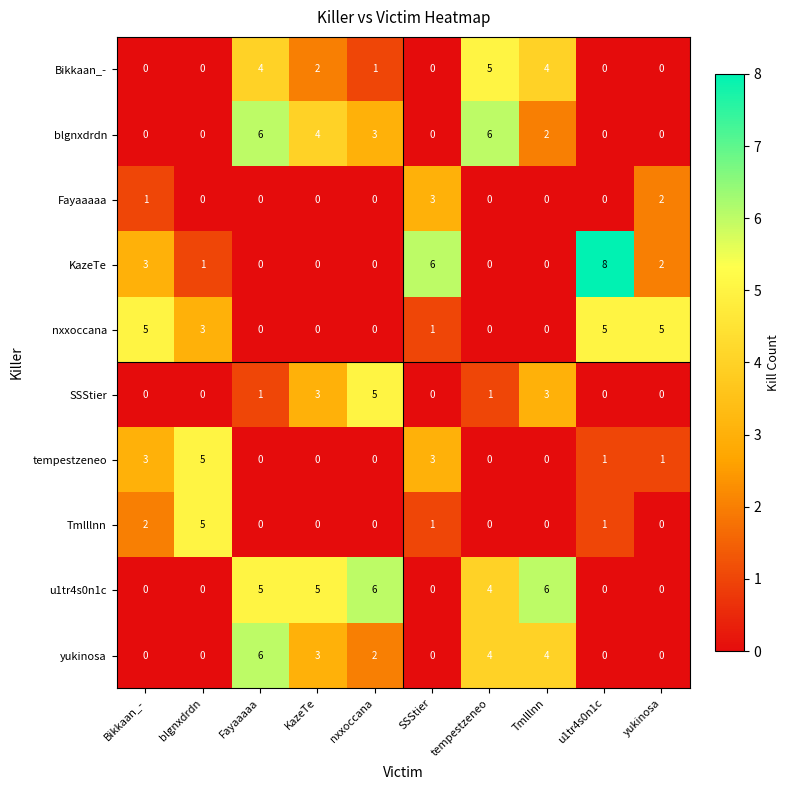

Where is yukinosa nearest to the value 3?

KazeTe